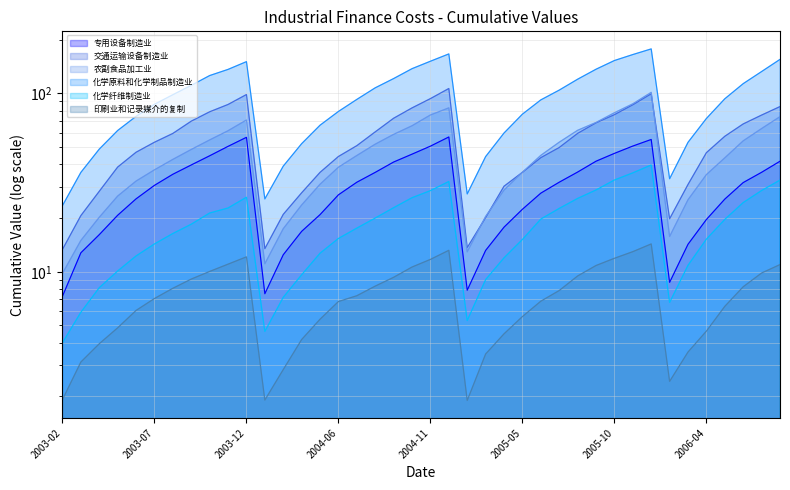

What are all the series names shown in the legend?

专用设备制造业, 交通运输设备制造业, 农副食品加工业, 化学原料和化学制品制造业, 化学纤维制造业, 印刷业和记录媒介的复制